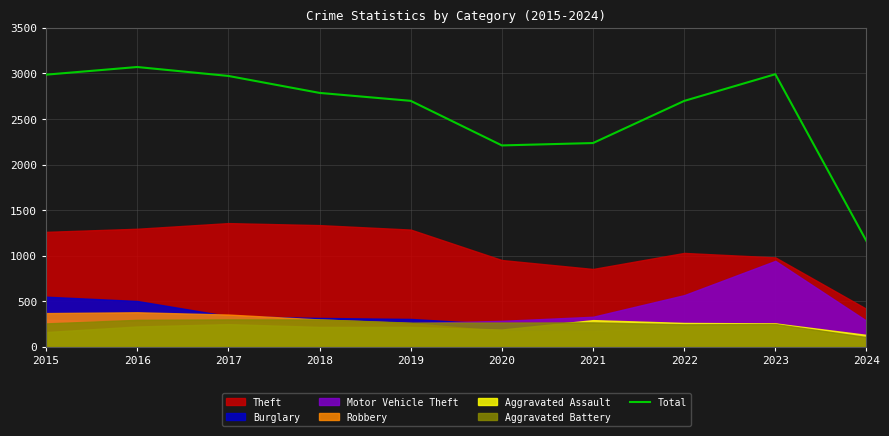

What value does the data have at 2023, to the nearest 50?

3000